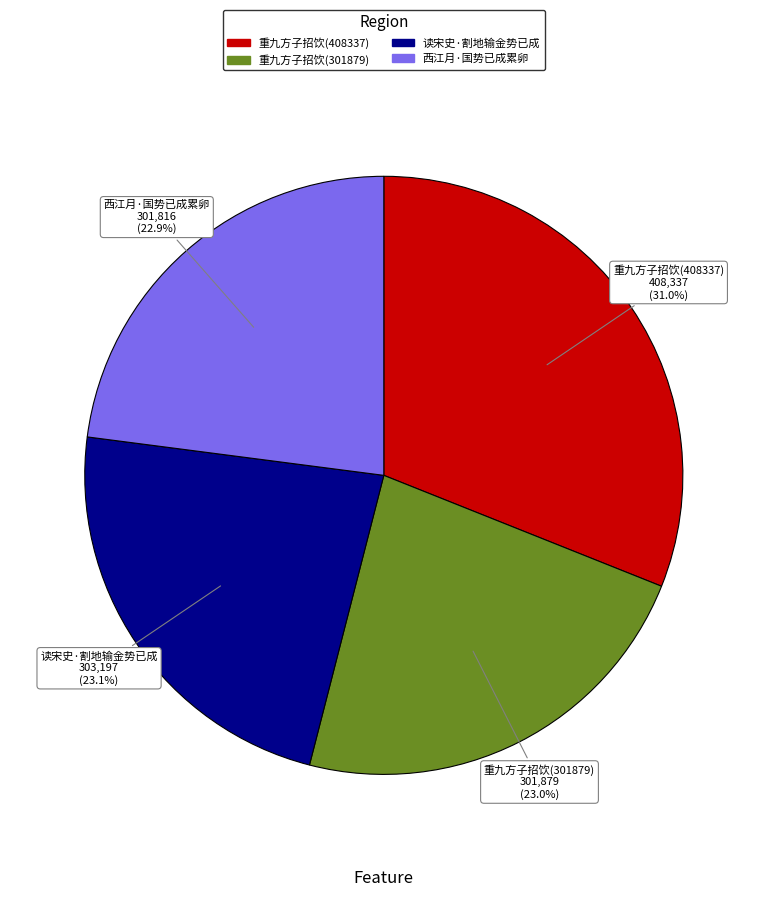

To the nearest percent, what is the difference between the largest and smallest slice percentages?

8%